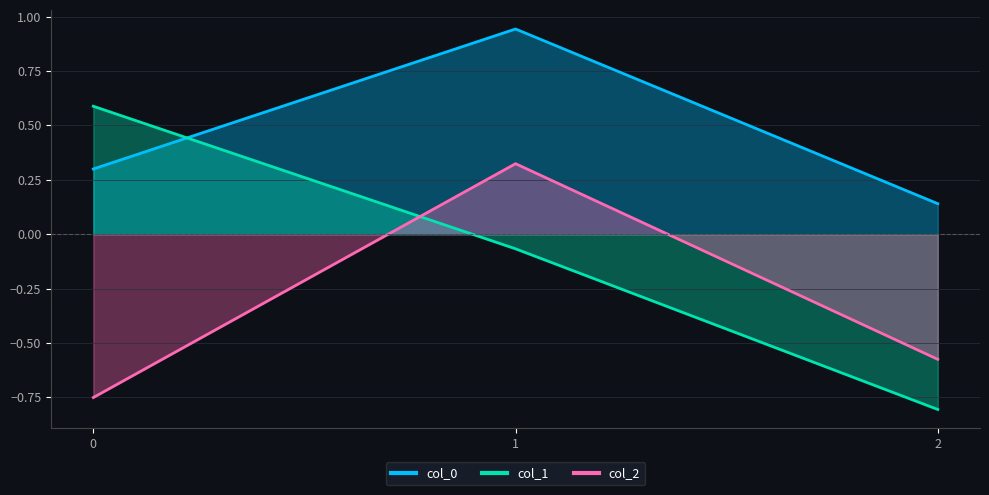

How many data points in col_2 are less than 0?

2